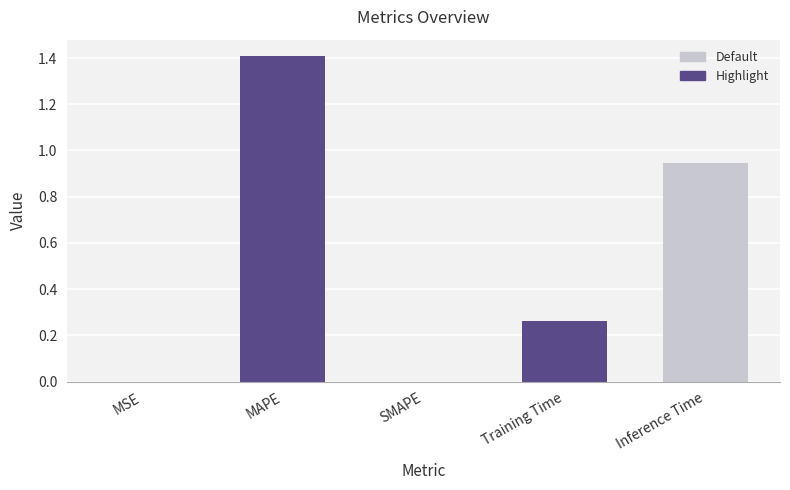

Are the bars grouped side by side (vs. stacked)?

No